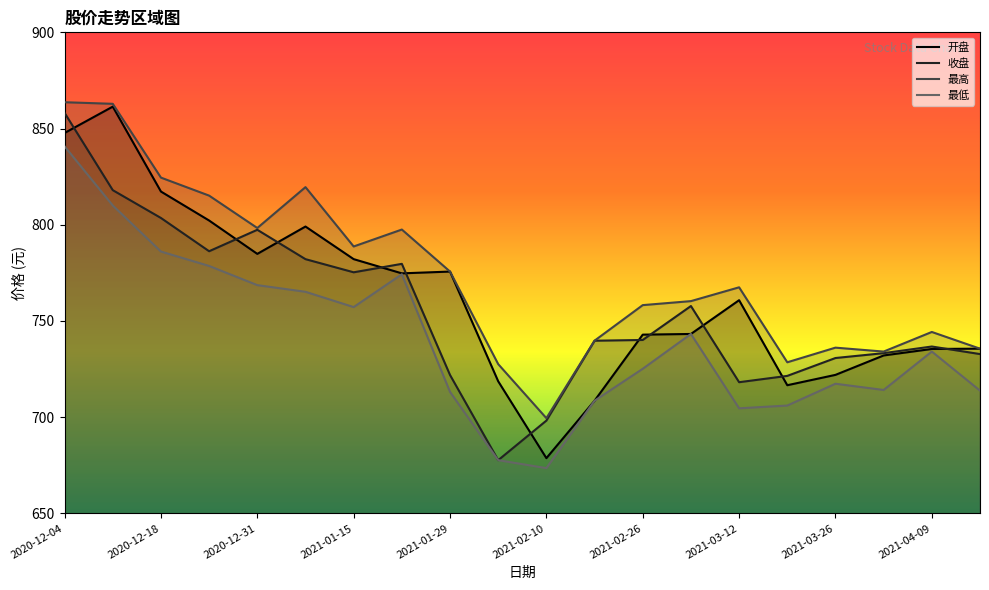

The 开盘 series shows 742.9 at 2021-02-26. True or false?

True